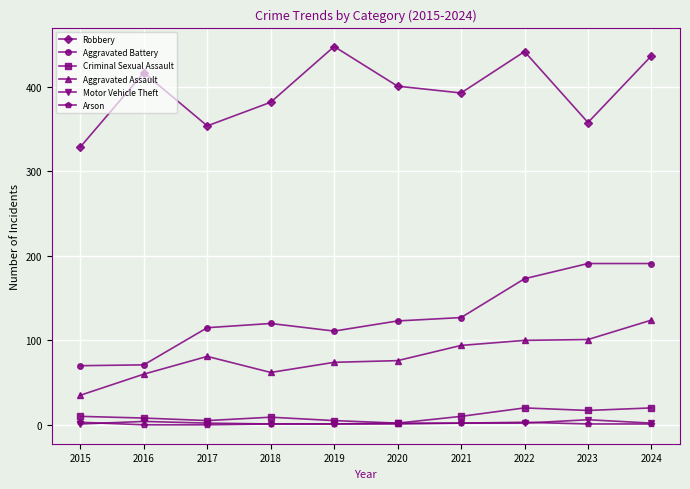

What is the average value of the Arson series?

1